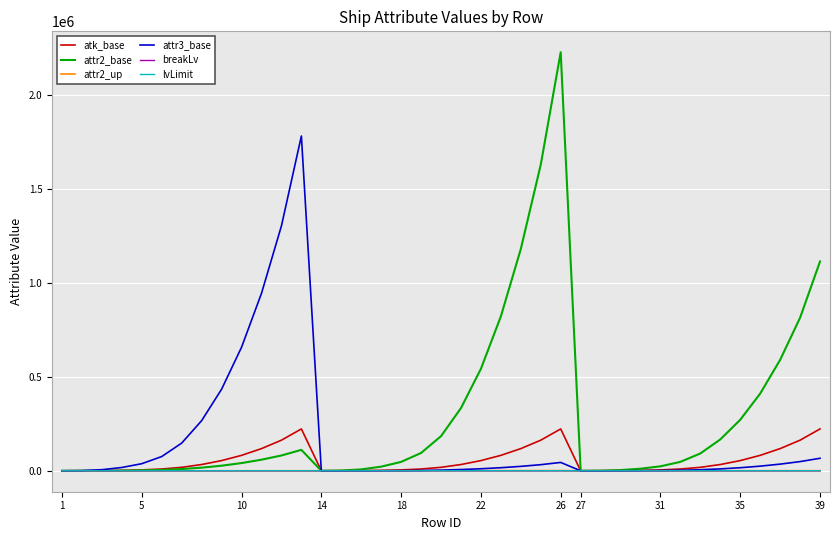

Which series has the largest total across all categories?

attr2_base